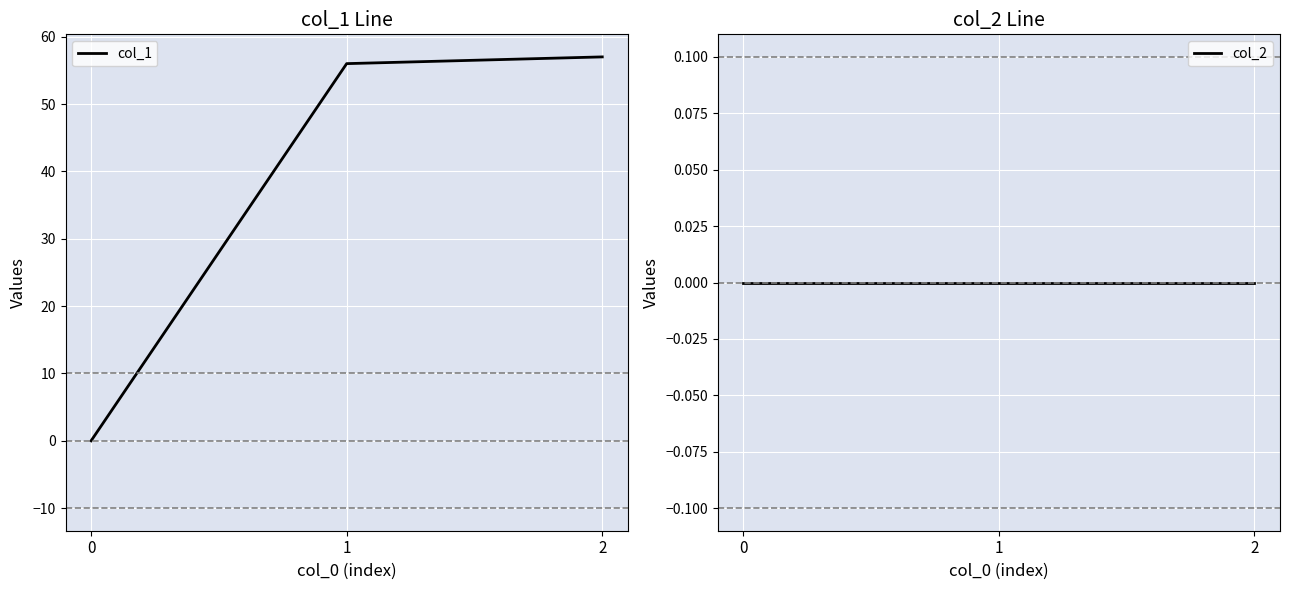

Which has a higher value, 2 or 0?

2